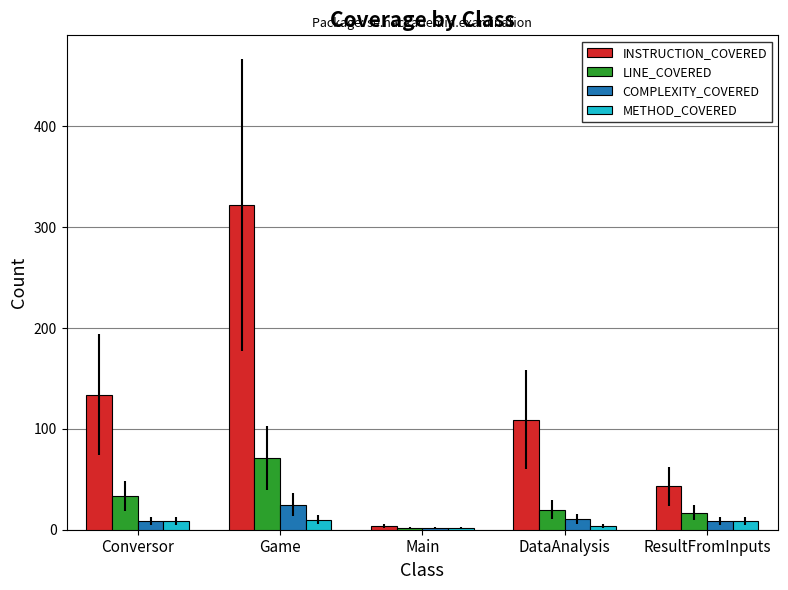

The INSTRUCTION_COVERED series shows 424 at Game. True or false?

False